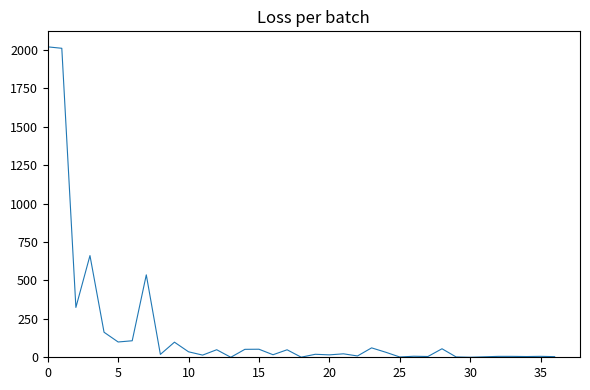

What is the difference between the maximum and minimum values?

2019.5